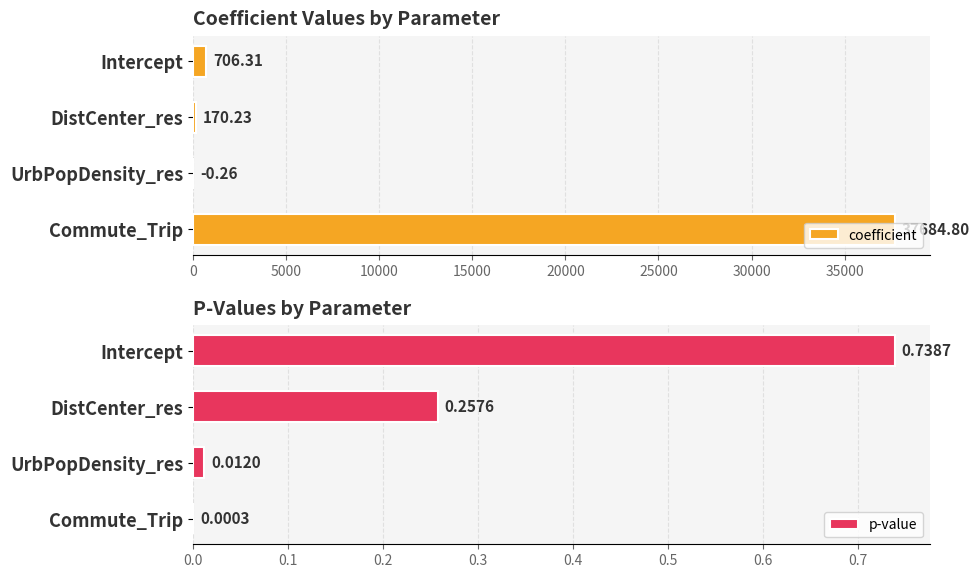

List the series in order of their overall mean, lowest first.

p-value, coefficient